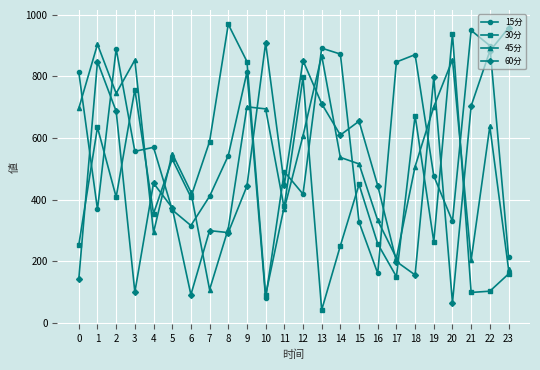

How many series are shown in this chart?

4